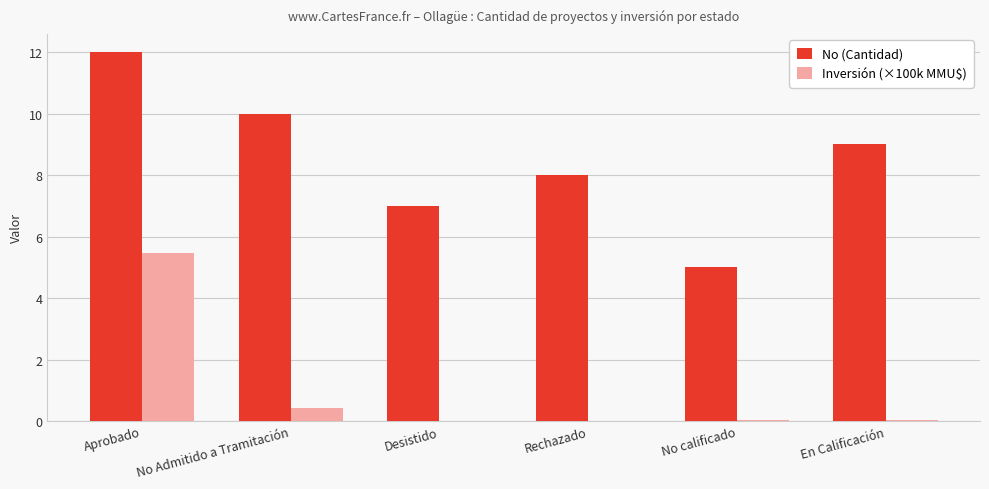

The No (Cantidad) series shows 2.2 at No calificado. True or false?

False